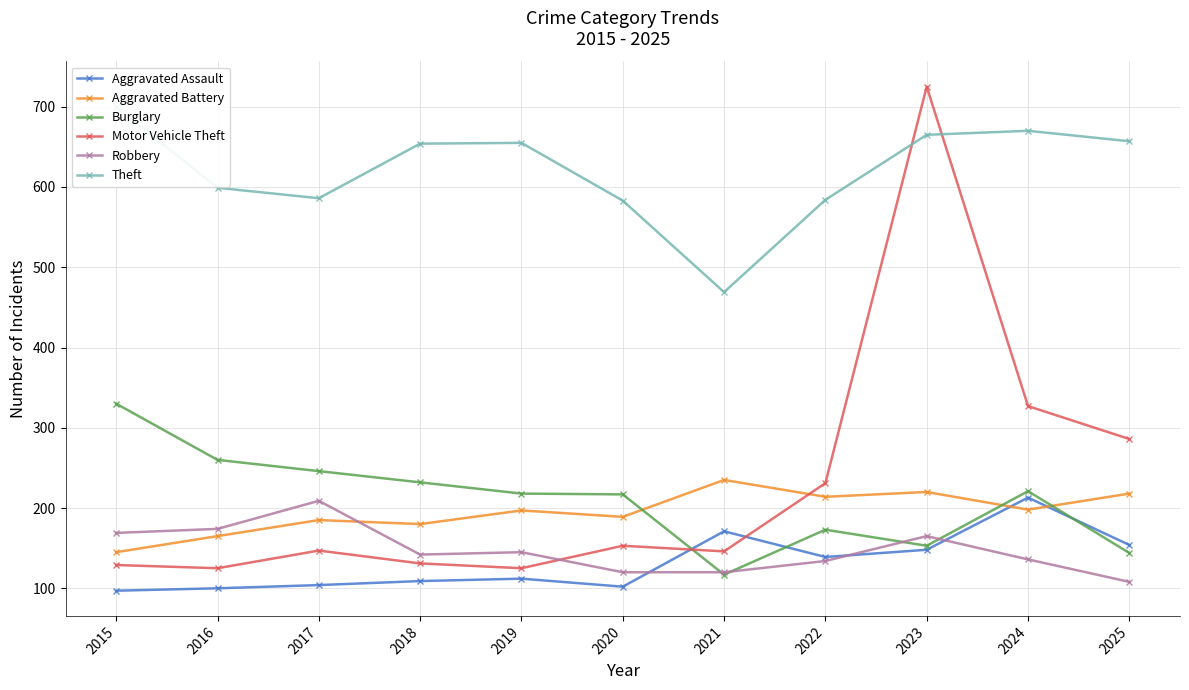

At which category is the sum across all series the highest?

2023